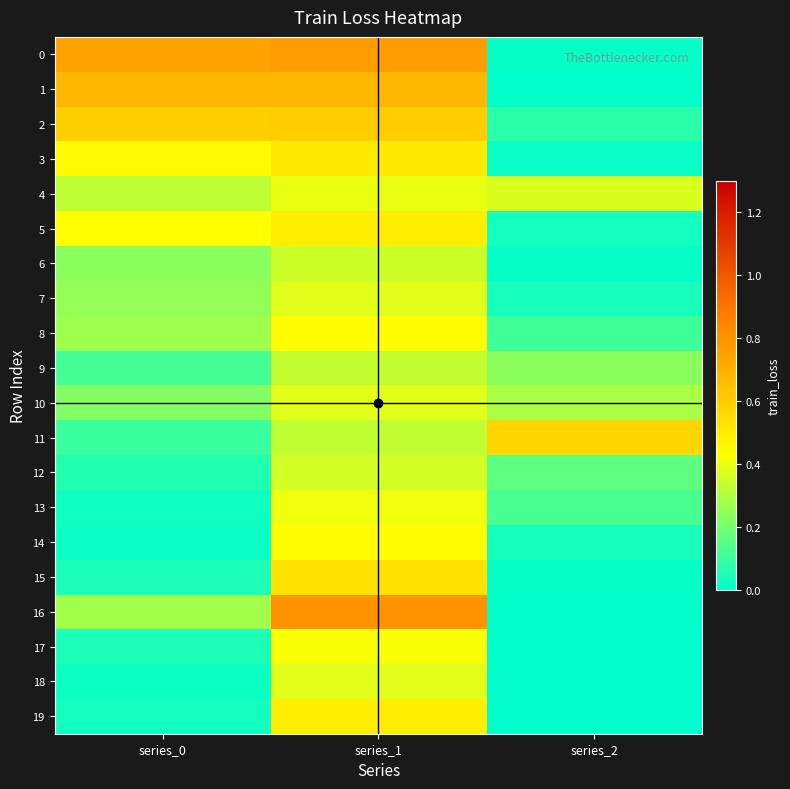

What is the spread (max minus min) of values at series_2?

0.6